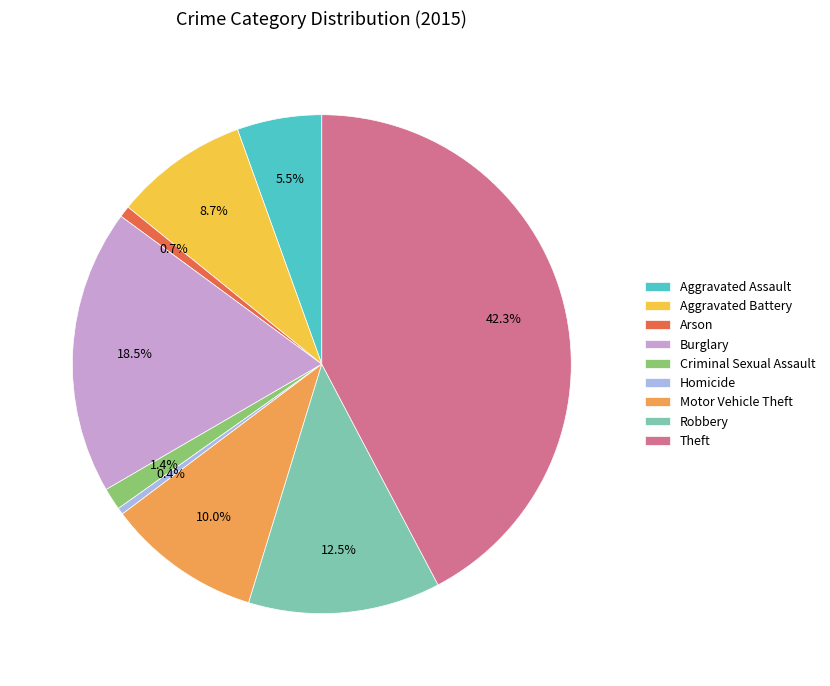

Combined, do Aggravated Battery and Criminal Sexual Assault account for over 50%?

No